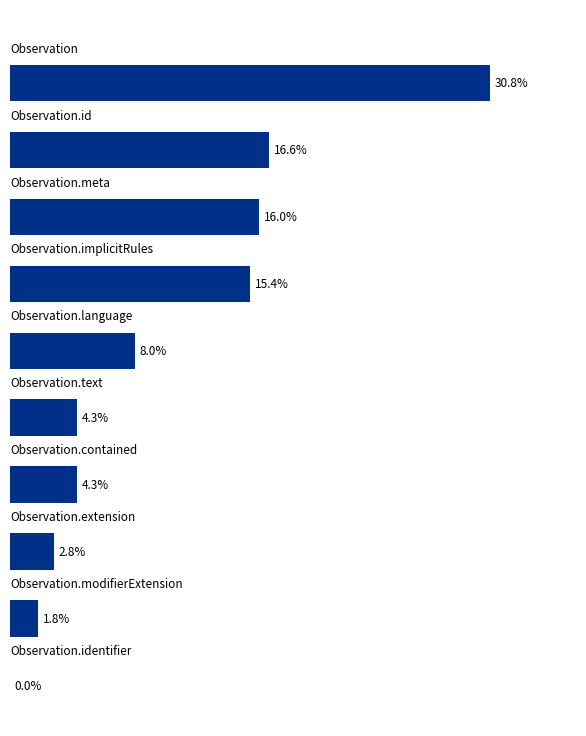

What is the greatest value displayed?

30.8